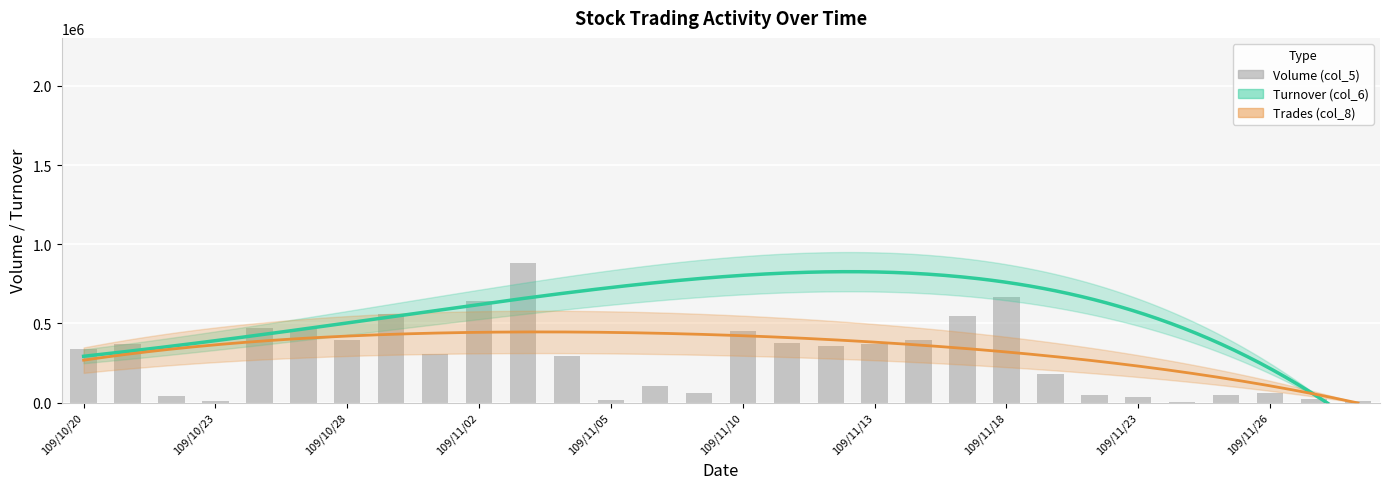

What is the difference between the second highest and minimum values in the Turnover (col_6) series?

1453680